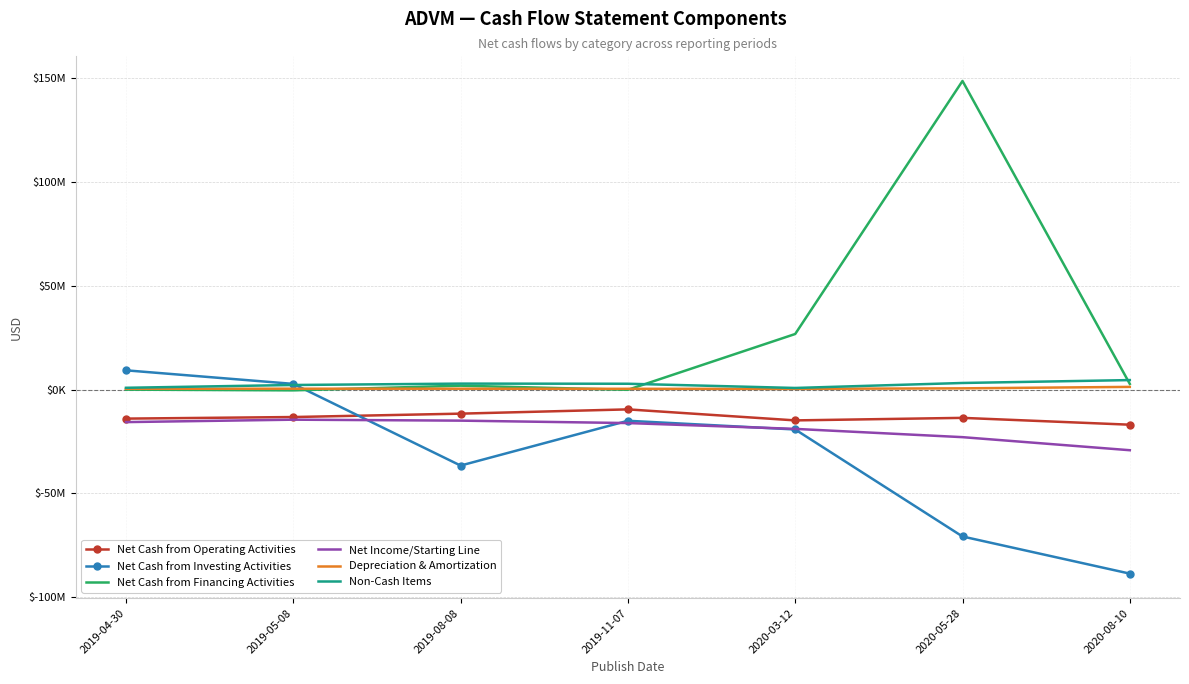

What are all the series names shown in the legend?

Net Cash from Operating Activities, Net Cash from Investing Activities, Net Cash from Financing Activities, Net Income/Starting Line, Depreciation & Amortization, Non-Cash Items